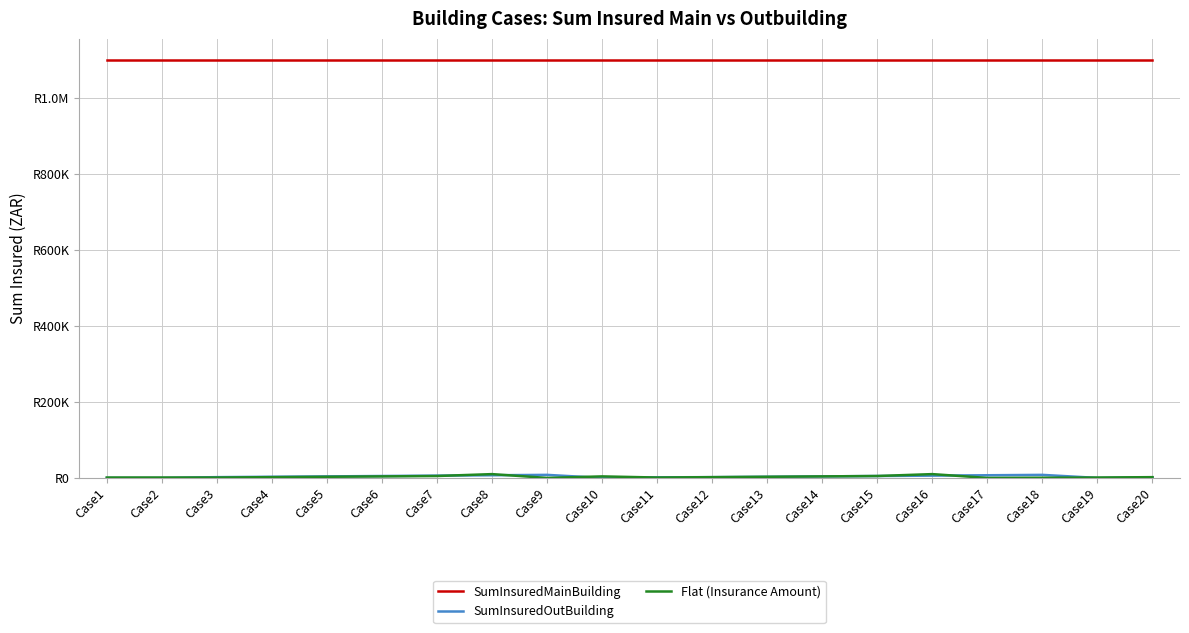

True or false: SumInsuredMainBuilding and Flat (Insurance Amount) intersect in this chart.

False